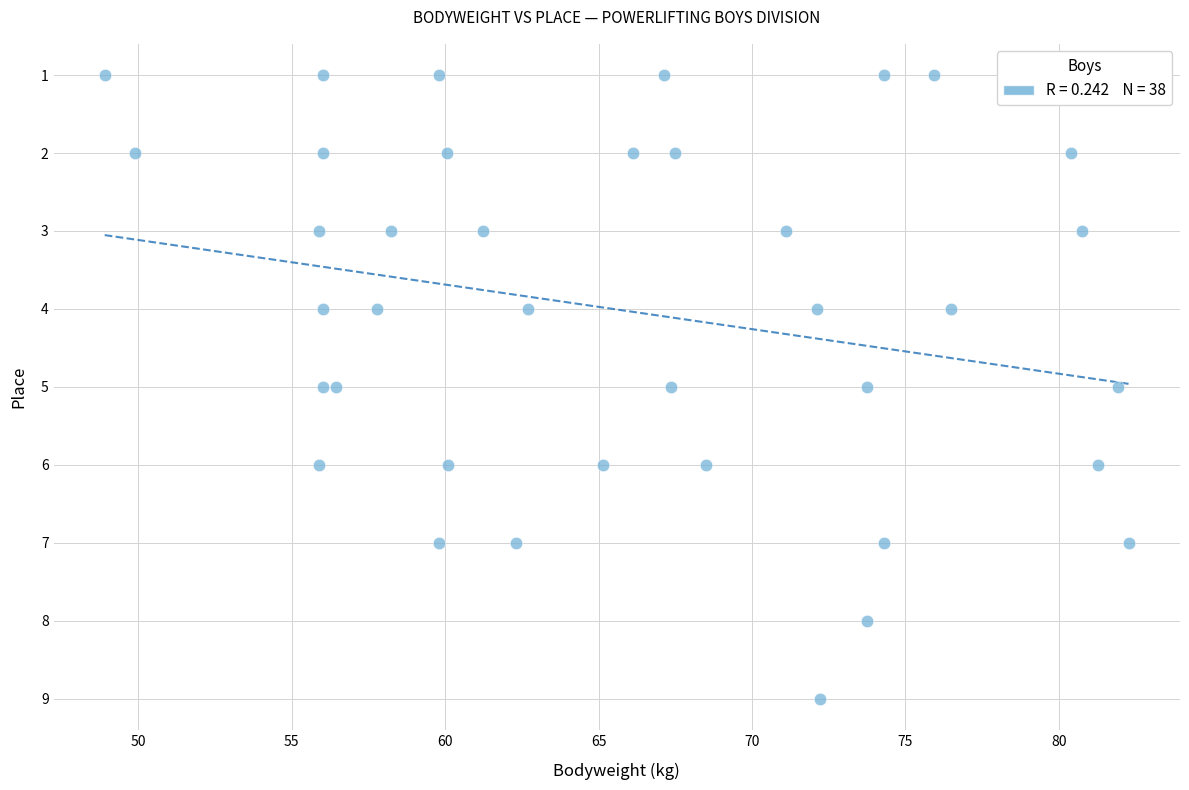

What is the range of Y values (max minus min)?

8